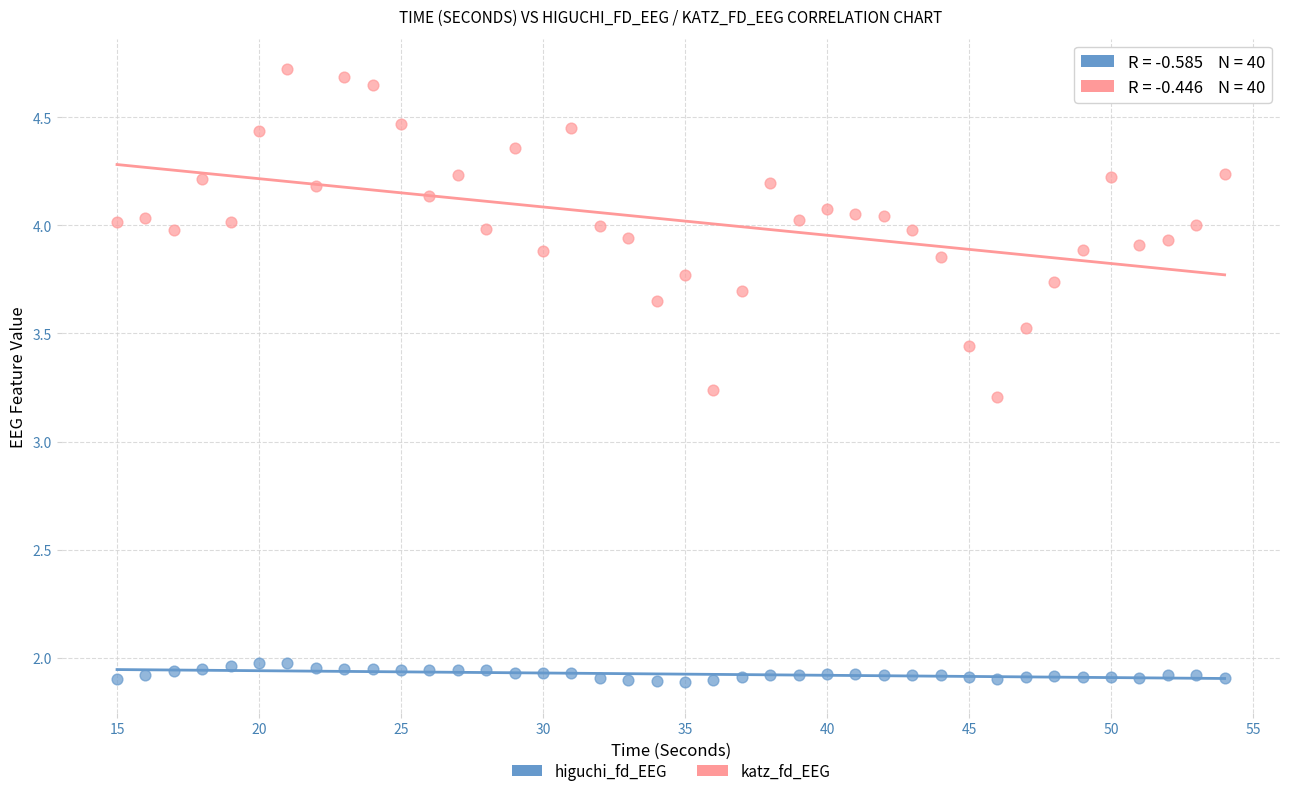

Across all data points, what is the range of Y values (max minus min)?

2.8